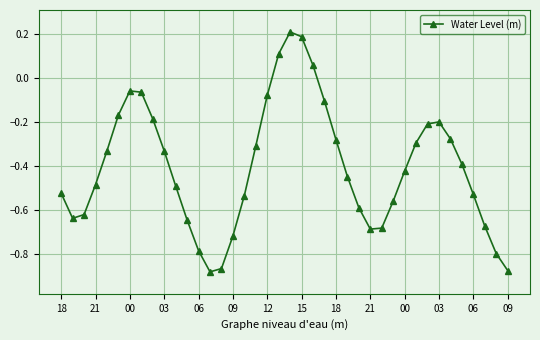

What is the sum of all values?

-16.2